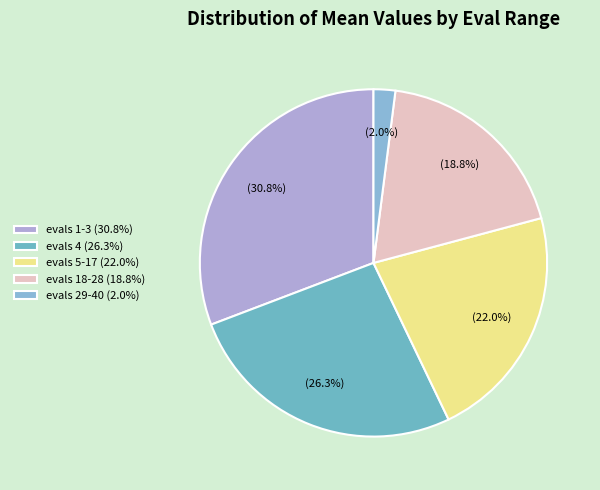

Which slice is the smallest?

evals 29-40